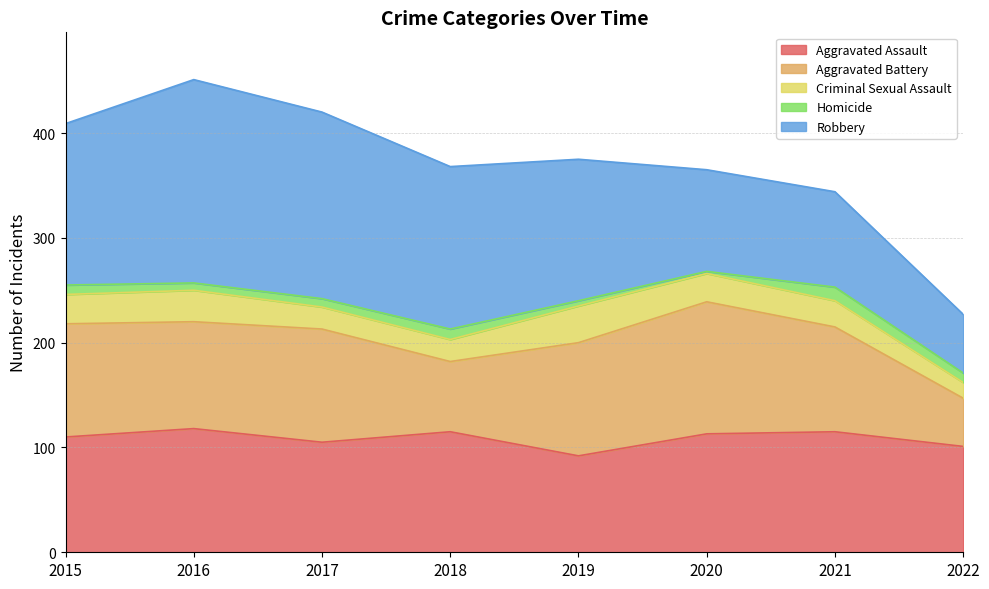

Where does the Robbery series first go above 154?

2016